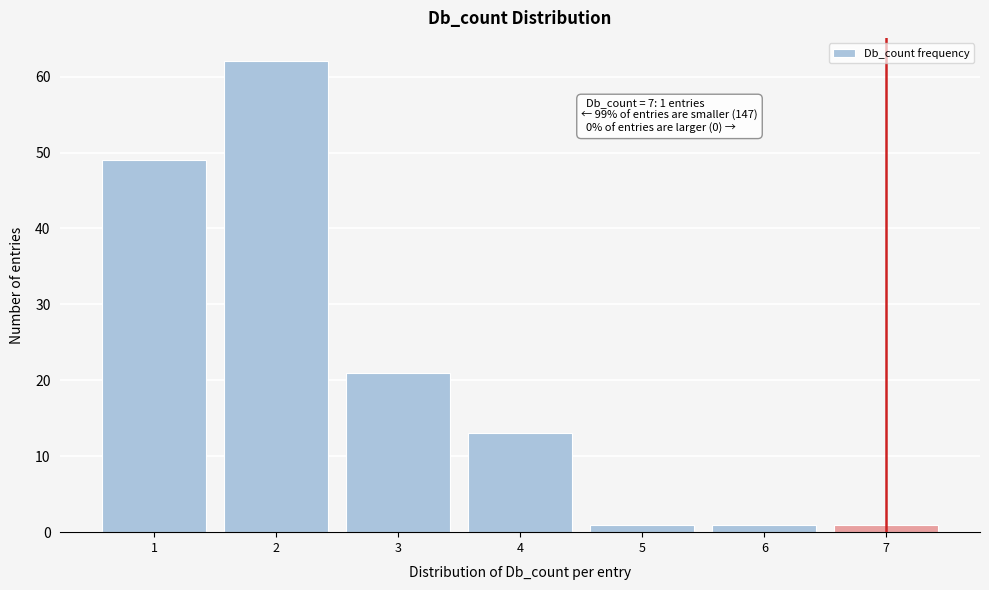

Over which range of the x-axis is the bar tallest?

1.5 to 2.5